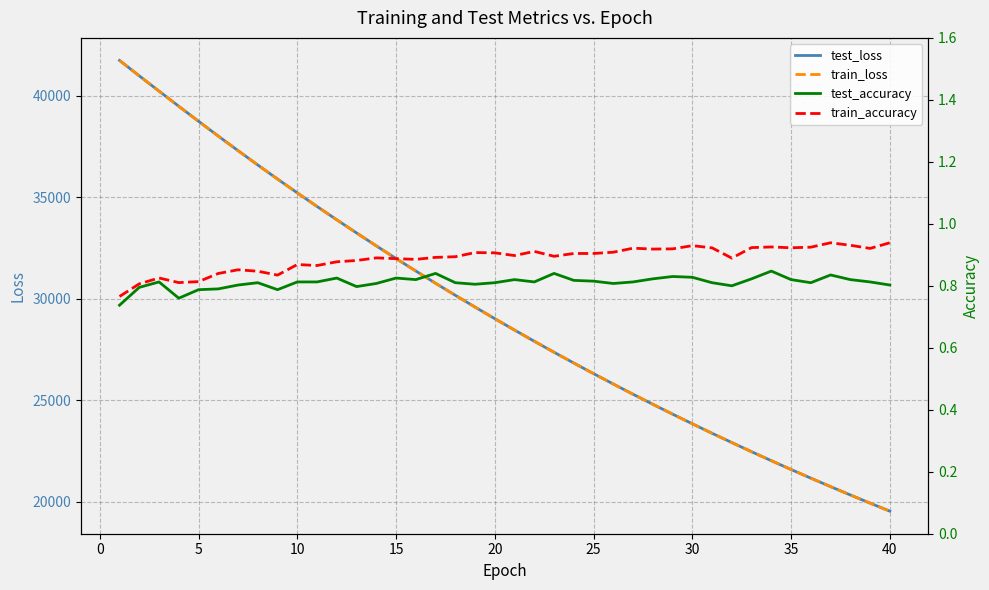

Is it true that train_accuracy equals 1.2 at 5?

False